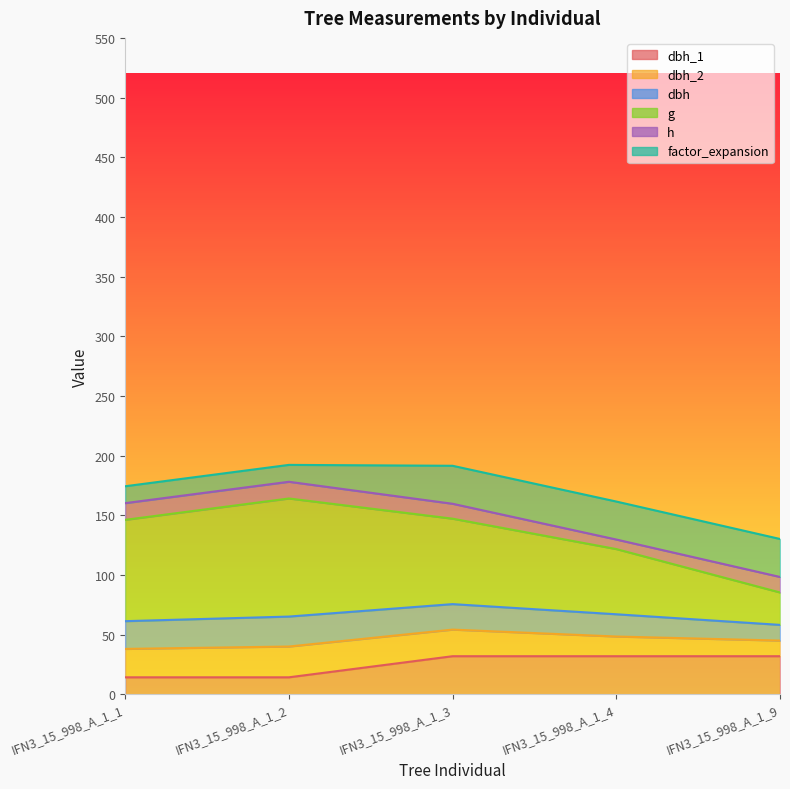

What is the difference between the maximum and minimum values in the dbh_1 series?

17.7